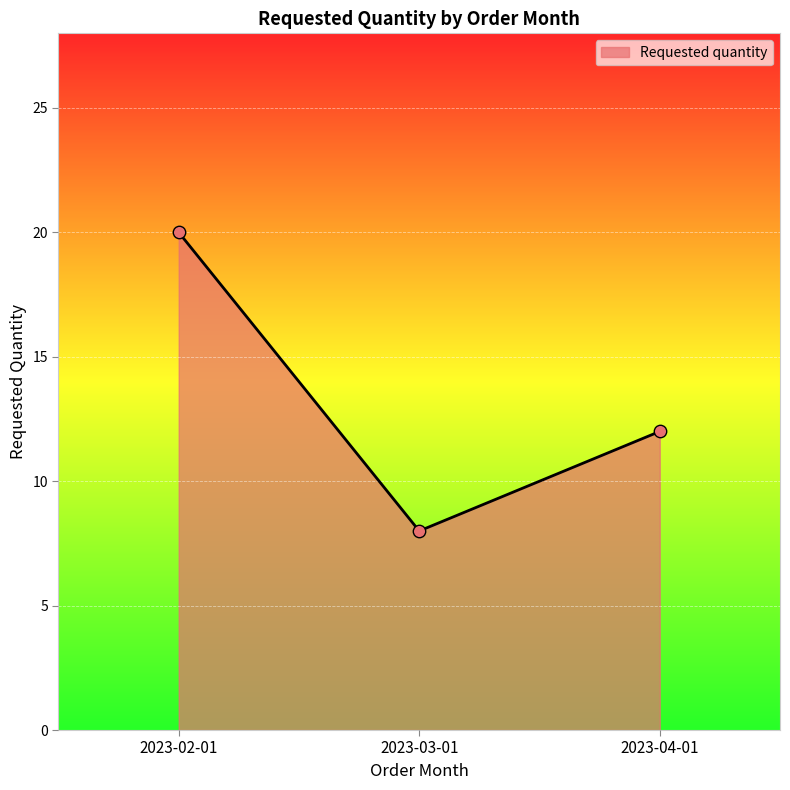

Approximately how many times larger is the value at 2023-04-01 compared to 2023-03-01?

1.5